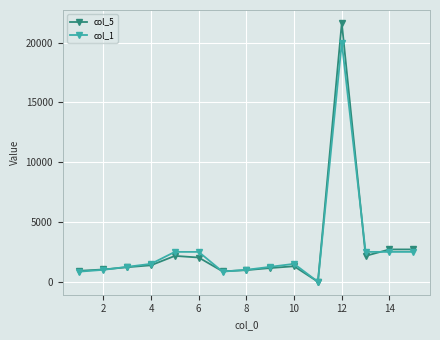

How many categories are shown in the chart?

15